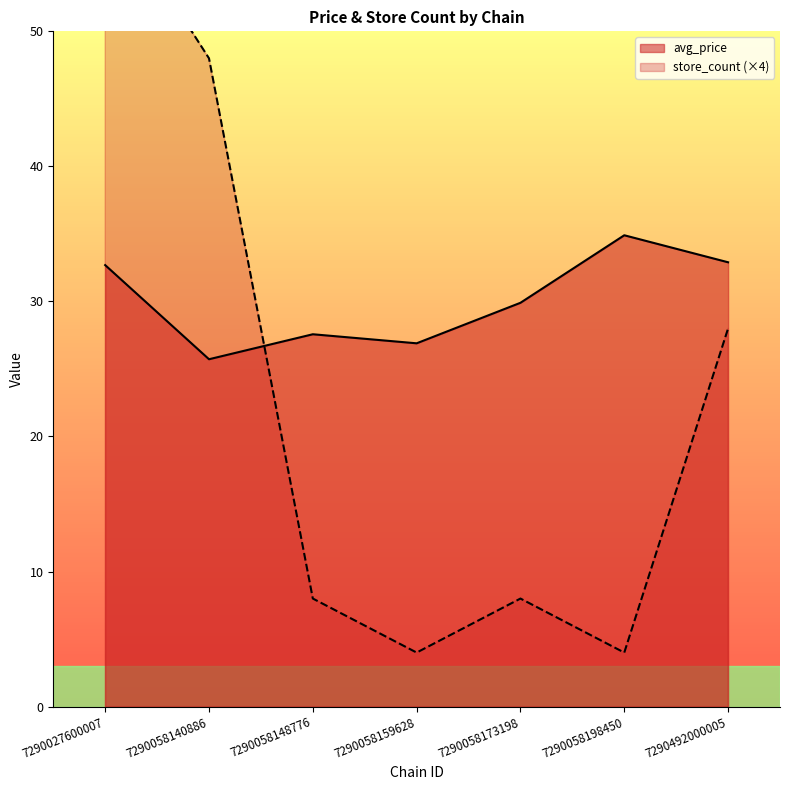

What is the value of the store_count point at the 5th from the left?

8.0